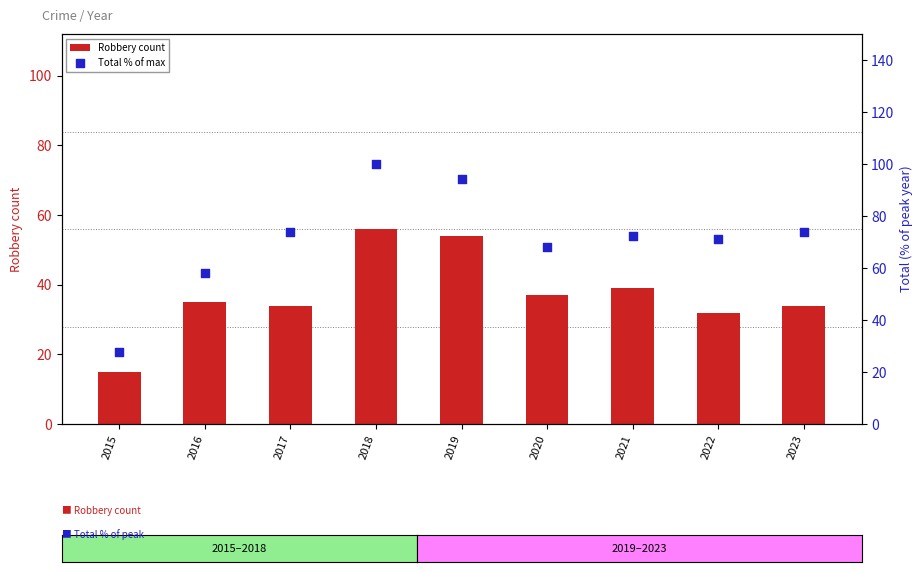

Is the value of Robbery count at 2021 greater than the value of Total % of max at 2016?

No